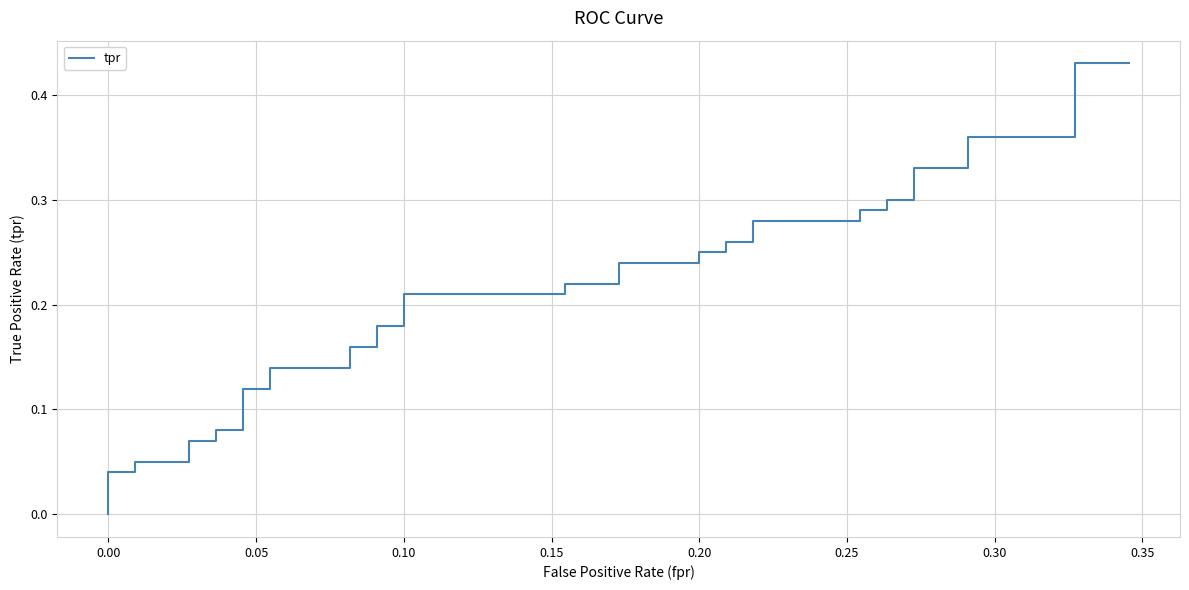

What is the difference between the second highest and minimum values?

0.4